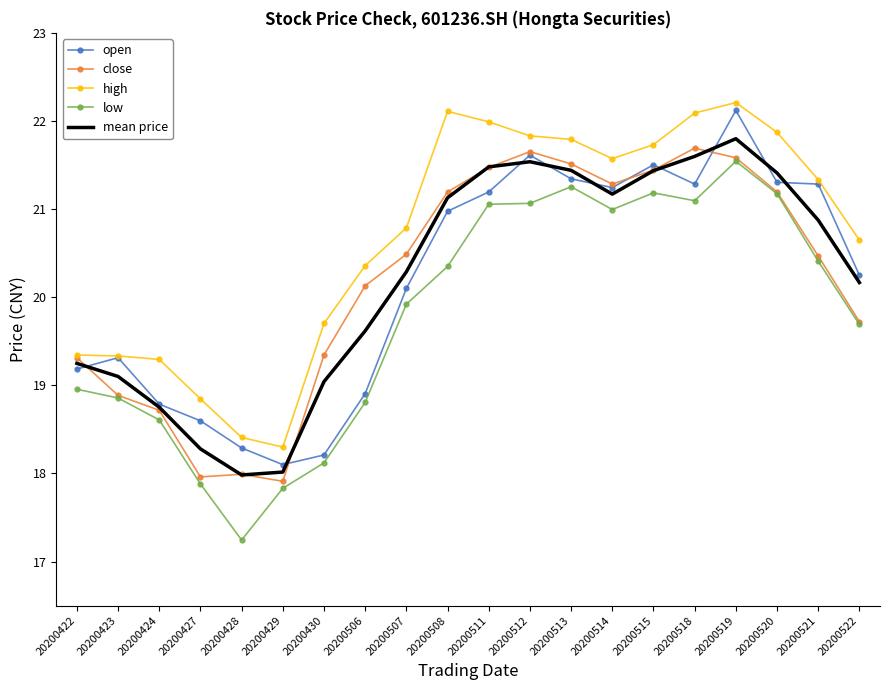

Reading left to right, list all the values displayed in this chart.

open: 19.2	19.3	18.8	18.6	18.3	18.1	18.2	18.9	20.1	21.0	21.2	21.6	21.3	21.2	21.5	21.3	22.1	21.3	21.3	20.2
close: 19.3	18.9	18.7	18.0	18.0	17.9	19.3	20.1	20.5	21.2	21.5	21.7	21.5	21.3	21.4	21.7	21.6	21.2	20.5	19.7
high: 19.3	19.3	19.3	18.8	18.4	18.3	19.7	20.4	20.8	22.1	22.0	21.8	21.8	21.6	21.7	22.1	22.2	21.9	21.3	20.6
low: 19.0	18.9	18.6	17.9	17.2	17.8	18.1	18.8	19.9	20.3	21.1	21.1	21.3	21.0	21.2	21.1	21.5	21.2	20.4	19.7
mean price: 19.2	19.1	18.8	18.3	18.0	18.0	19.0	19.6	20.3	21.1	21.5	21.5	21.4	21.2	21.4	21.6	21.8	21.4	20.9	20.2